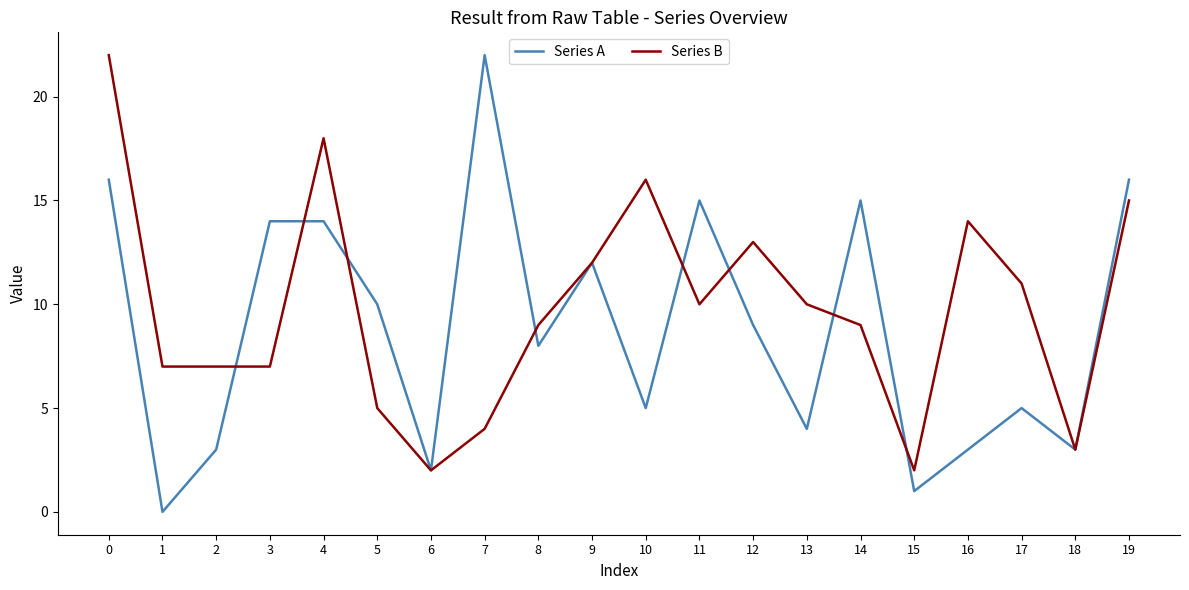

Reading left to right, extract all data points from this chart.

Series A: 0=16	1=0	2=3	3=14	4=14	5=10	6=2	7=22	8=8	9=12	10=5	11=15	12=9	13=4	14=15	15=1	16=3	17=5	18=3	19=16
Series B: 0=22	1=7	2=7	3=7	4=18	5=5	6=2	7=4	8=9	9=12	10=16	11=10	12=13	13=10	14=9	15=2	16=14	17=11	18=3	19=15